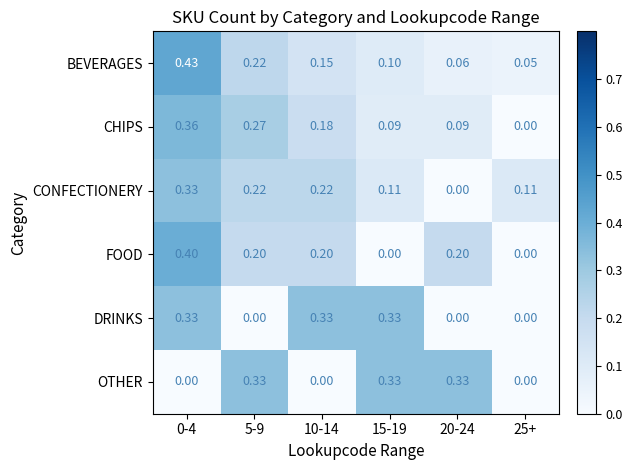

Which series has the widest spread of values?

FOOD